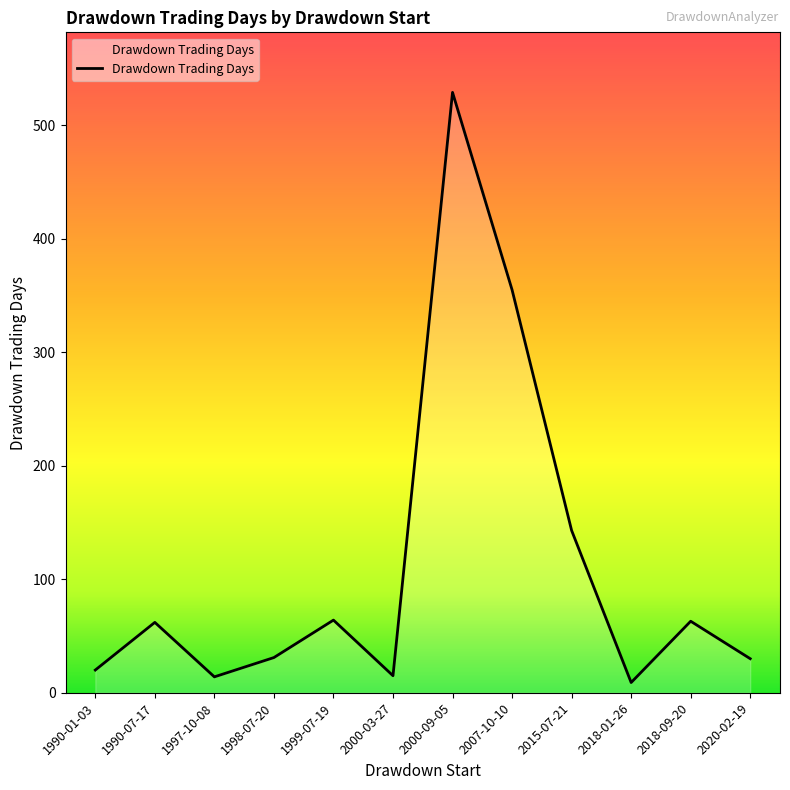

What is the smallest value displayed?

9